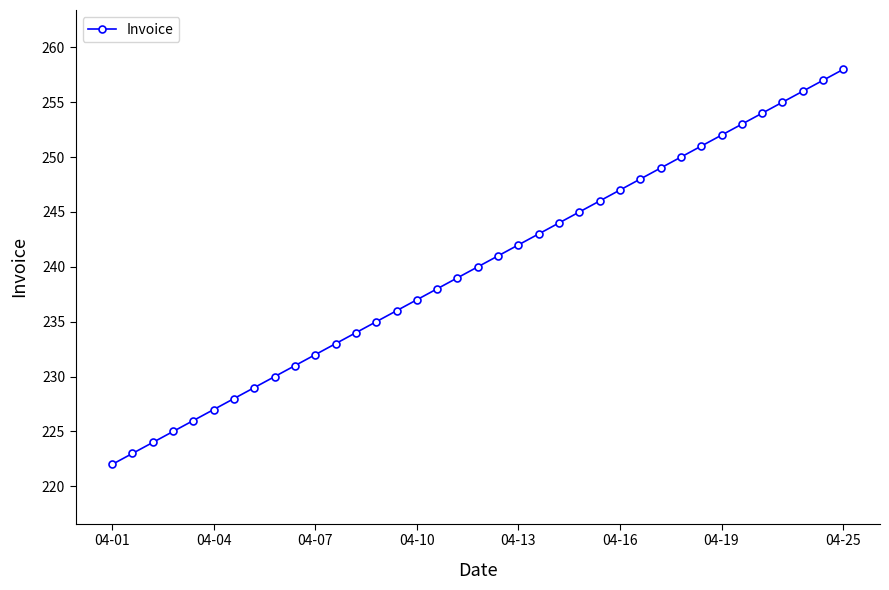

What is the greatest value displayed?

258